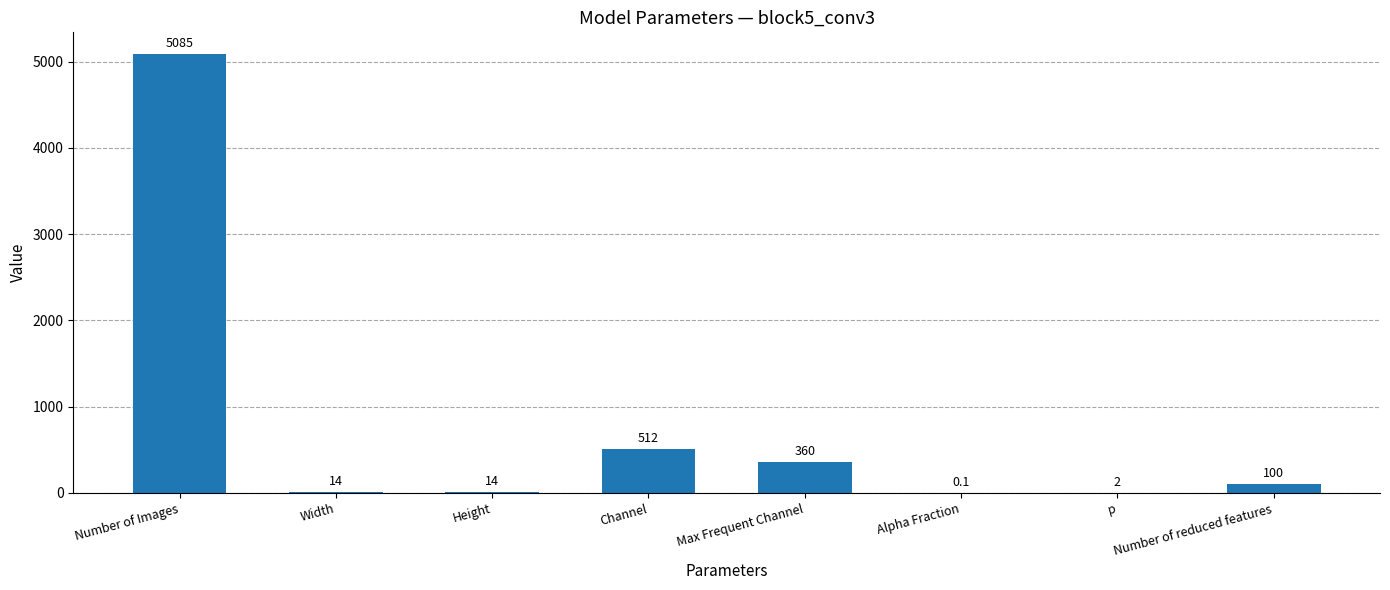

What is the sum of the values at Width and Height?

28.0